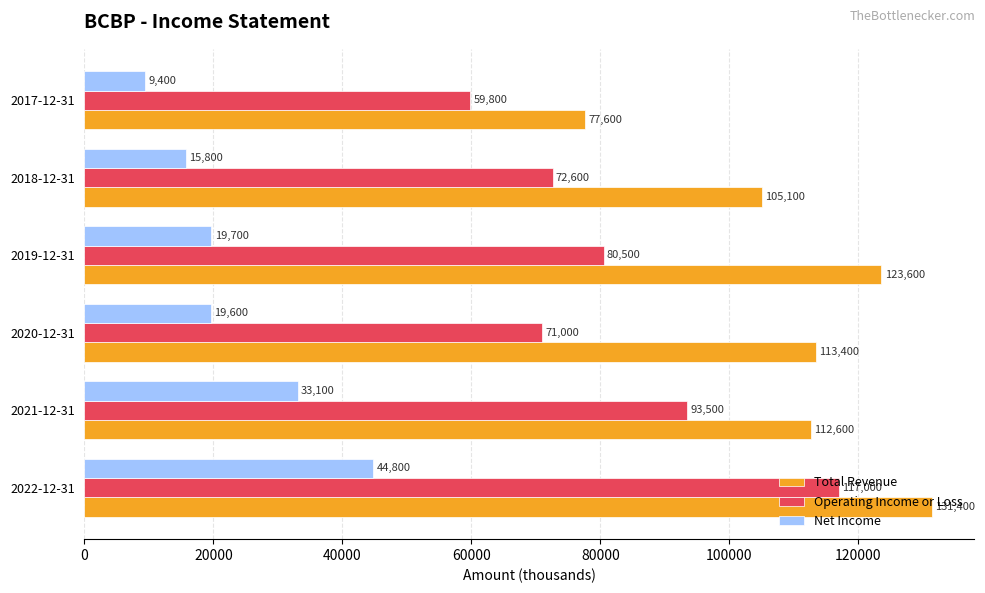

At which category is the sum across all series the highest?

2022-12-31